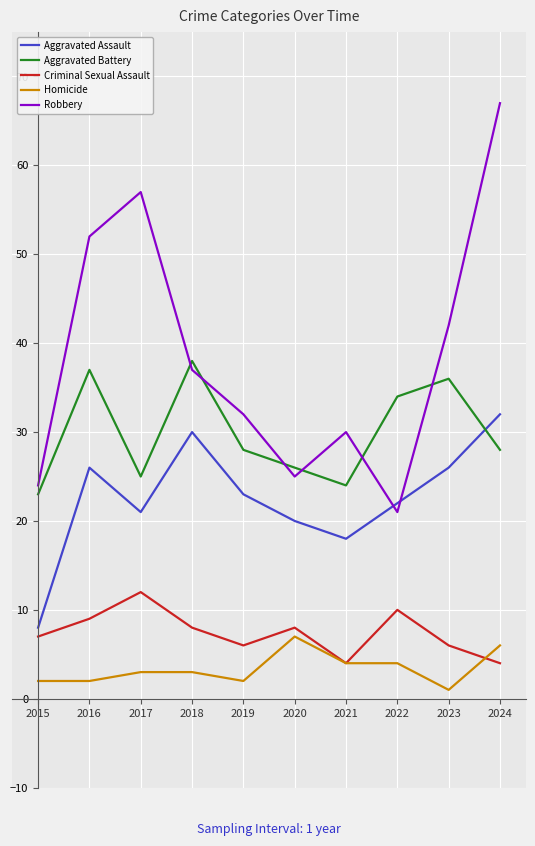

Which series ends up on top after the final intersection of Robbery and Aggravated Battery?

Robbery